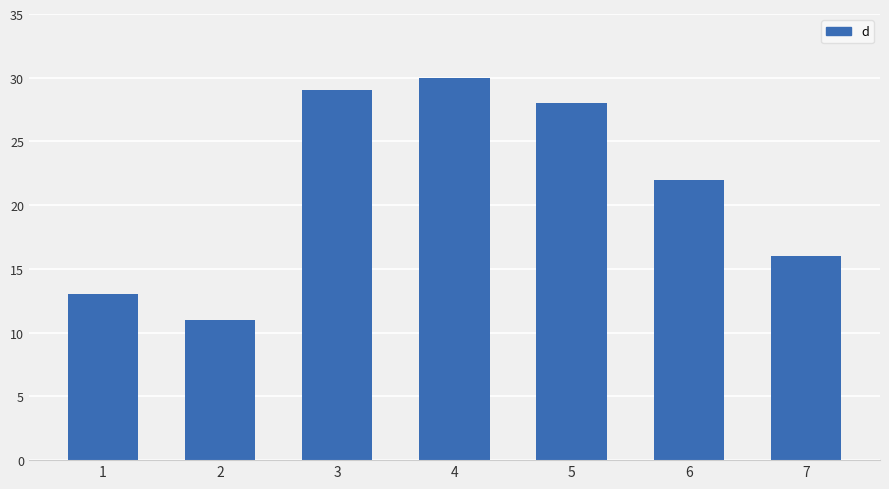

What is the value of the 6th bar from the left?

22